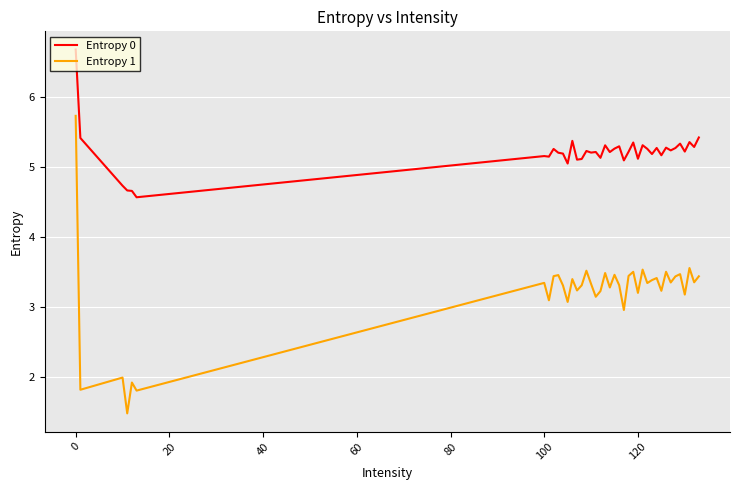

What is the difference between the maximum and minimum values in the Entropy 1 series?

4.2